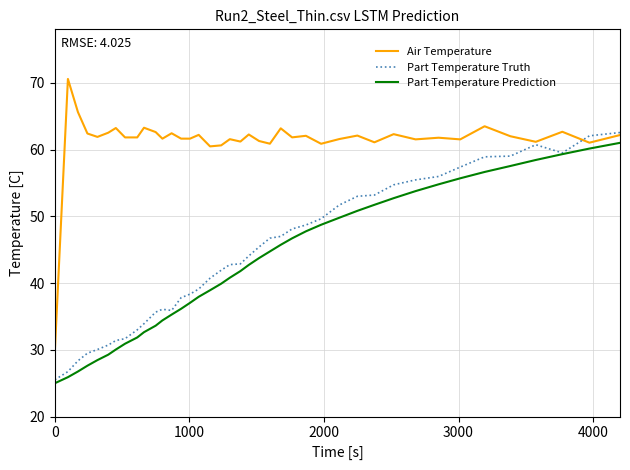

What is the lowest value of the Part Temperature Truth series?

25.5